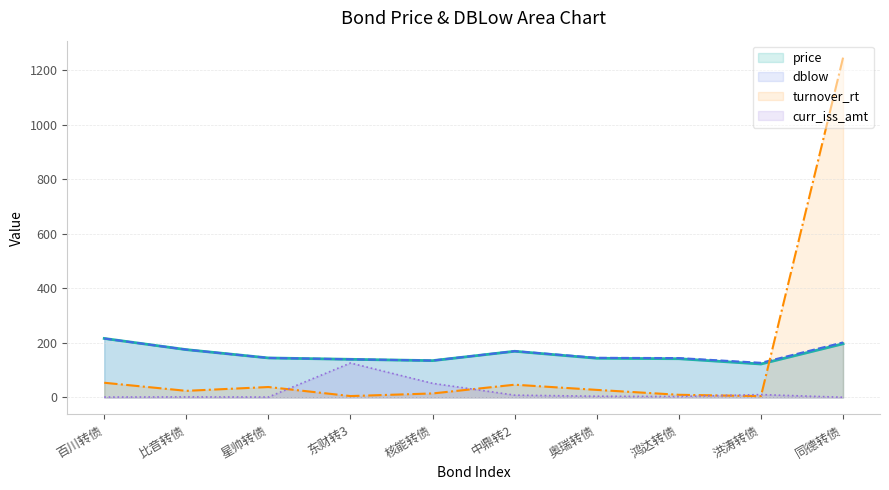

The value of dblow at 比音转债 is 175.5. True or false?

True